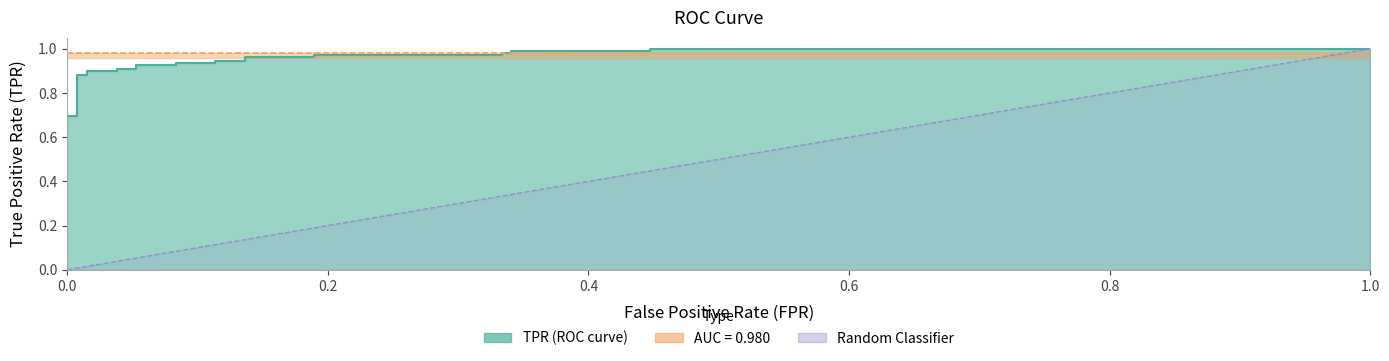

Count the number of categories in the chart.

27